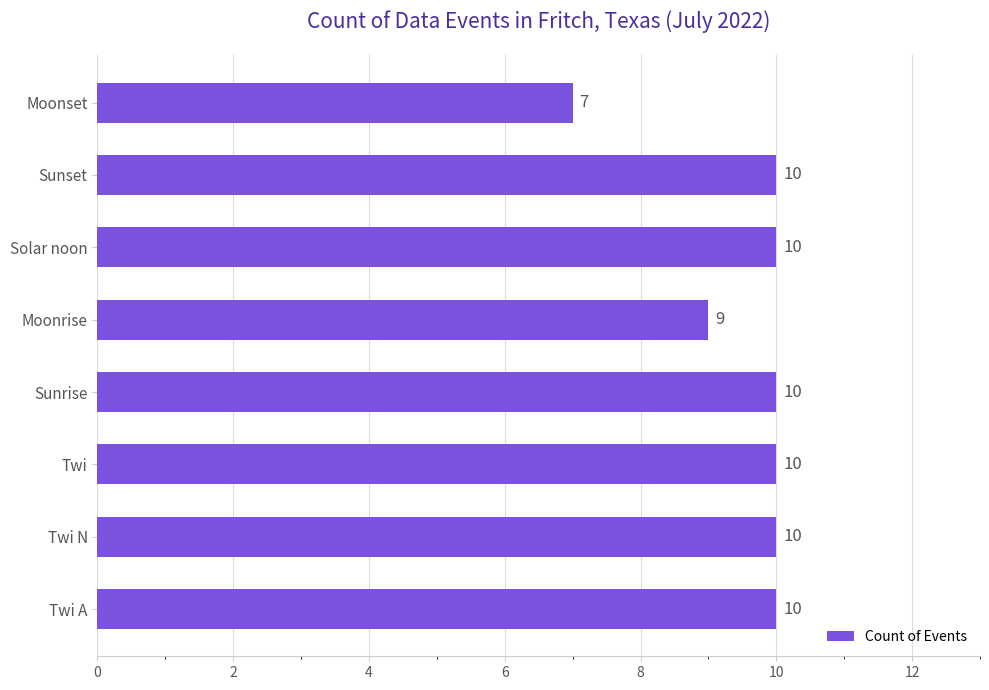

How many data points does each series have?

8